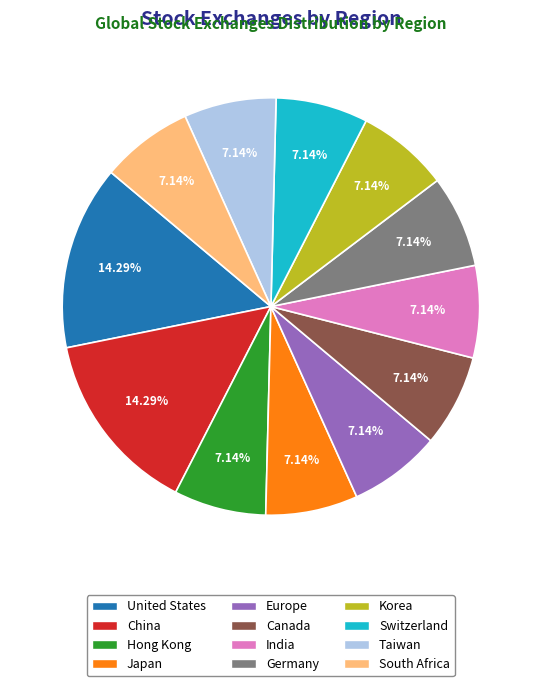

Does Europe represent more than half of the total?

No